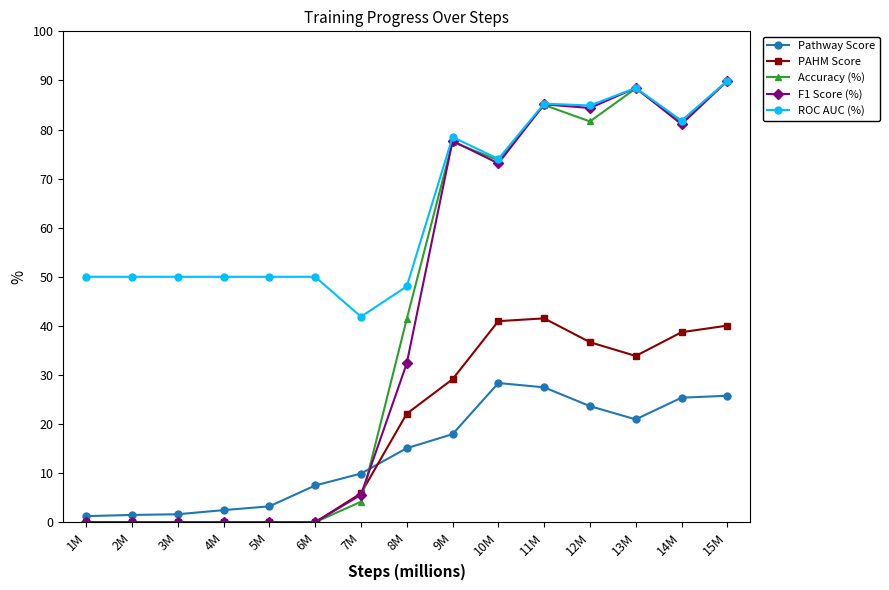

What is the label of the 10th point from the left?

10M